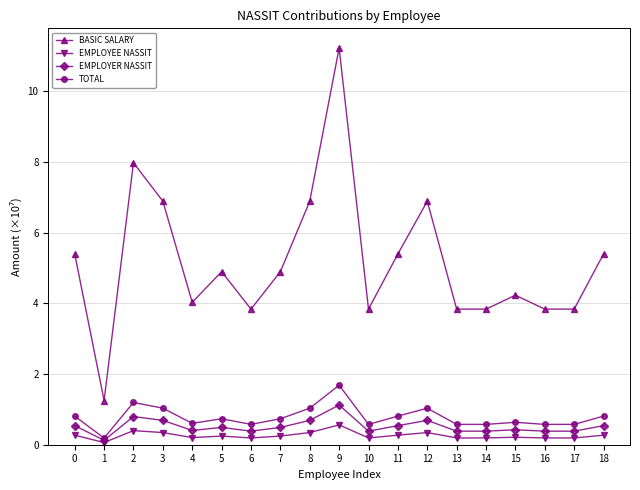

What is the lowest value of the EMPLOYER NASSIT series?

0.1